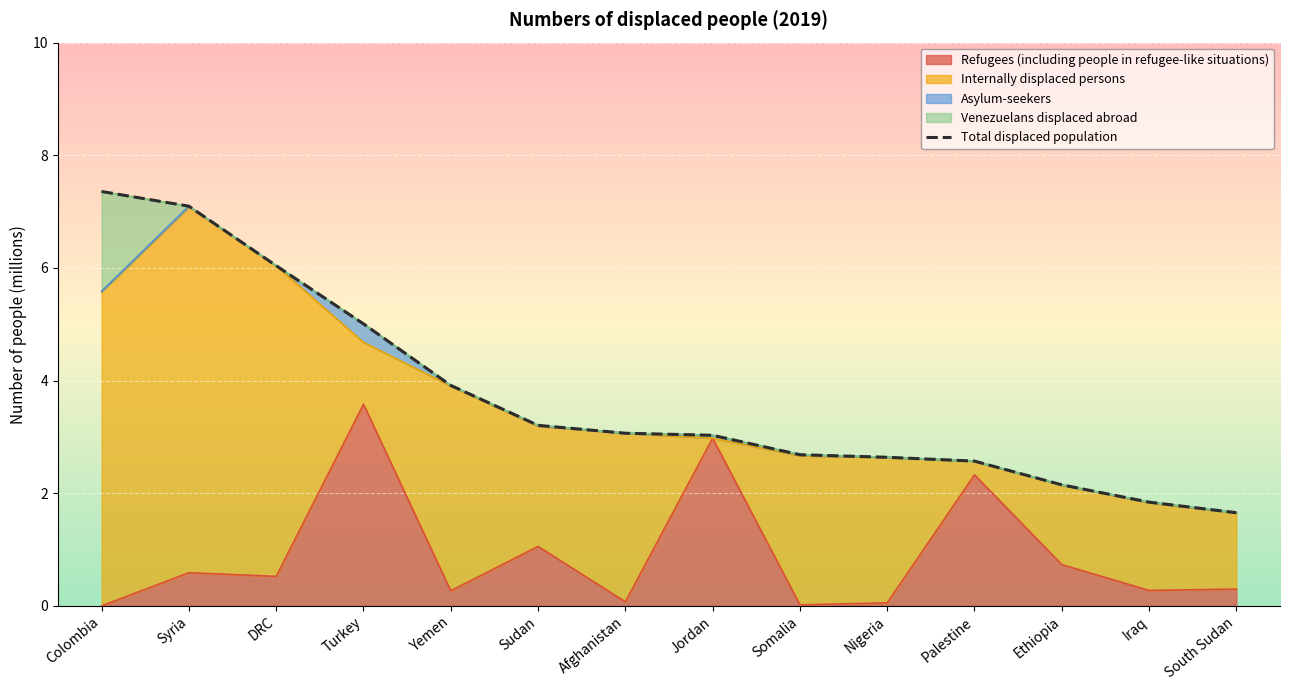

Reading left to right, transcribe all the data shown in this chart.

Refugees (including people in refugee-like situations): Colombia=0.0	Syria=0.6	DRC=0.5	Turkey=3.6	Yemen=0.3	Sudan=1.1	Afghanistan=0.1	Jordan=3.0	Somalia=0.0	Nigeria=0.1	Palestine=2.3	Ethiopia=0.7	Iraq=0.3	South Sudan=0.3
Internally displaced persons: Colombia=5.6	Syria=6.5	DRC=5.5	Turkey=1.1	Yemen=3.6	Sudan=2.1	Afghanistan=3.0	Jordan=0.0	Somalia=2.6	Nigeria=2.6	Palestine=0.2	Ethiopia=1.4	Iraq=1.6	South Sudan=1.4
Asylum-seekers: Colombia=0.0	Syria=0.0	DRC=0.0	Turkey=0.3	Yemen=0.0	Sudan=0.0	Afghanistan=0.0	Jordan=0.1	Somalia=0.0	Nigeria=0.0	Palestine=0.0	Ethiopia=0.0	Iraq=0.0	South Sudan=0.0
Venezuelans displaced abroad: Colombia=1.8	Syria=0.0	DRC=0.0	Turkey=0.0	Yemen=0.0	Sudan=0.0	Afghanistan=0.0	Jordan=0.0	Somalia=0.0	Nigeria=0.0	Palestine=0.0	Ethiopia=0.0	Iraq=0.0	South Sudan=0.0
Total displaced population: Colombia=7.4	Syria=7.1	DRC=6.0	Turkey=5.0	Yemen=3.9	Sudan=3.2	Afghanistan=3.1	Jordan=3.0	Somalia=2.7	Nigeria=2.6	Palestine=2.6	Ethiopia=2.1	Iraq=1.8	South Sudan=1.7